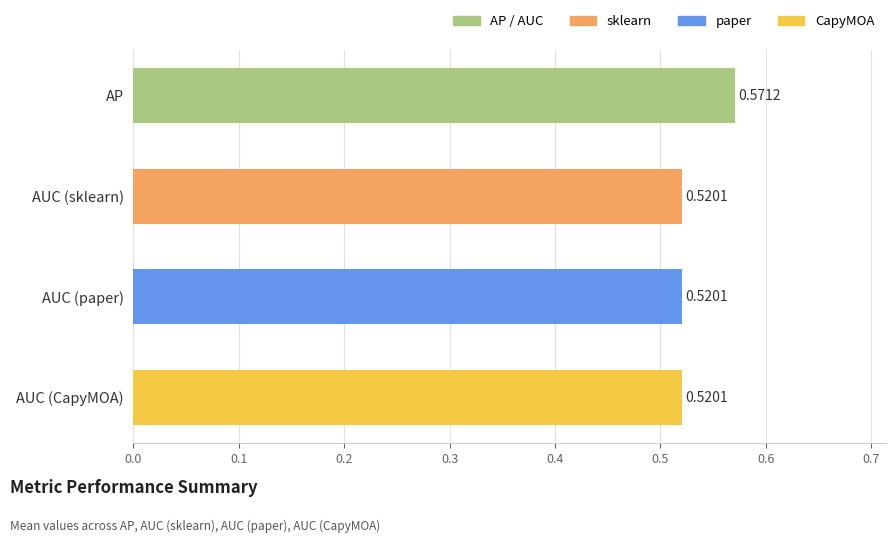

How many series are shown in this chart?

1